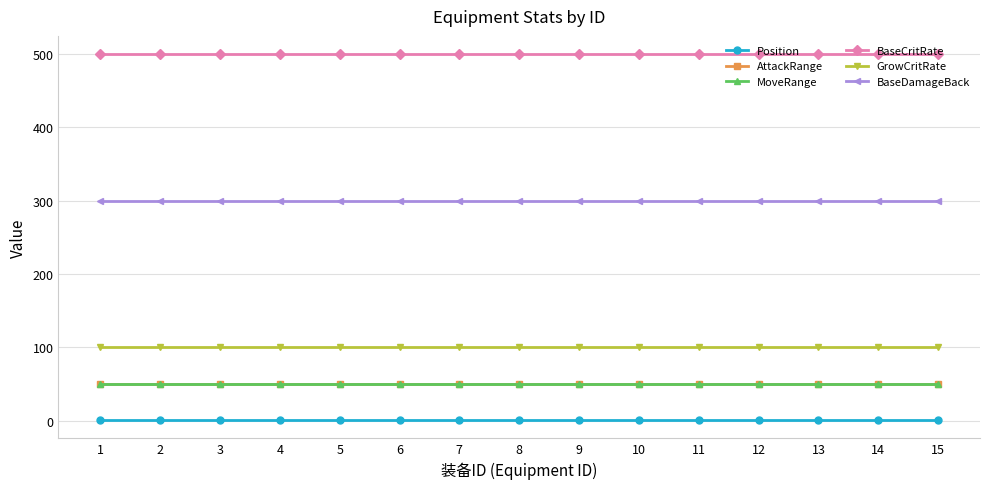

What is the approximate value of BaseCritRate at 10?

500